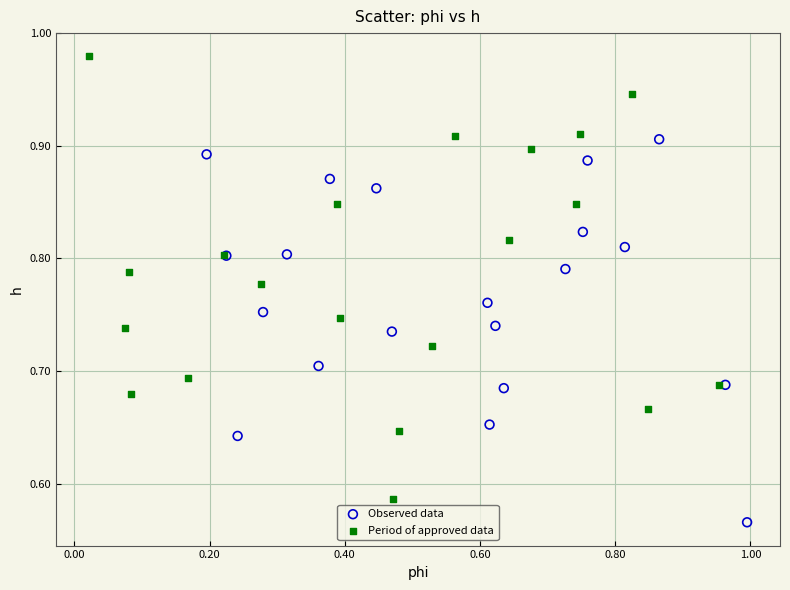

Which series contains the lowest Y value?

Observed data